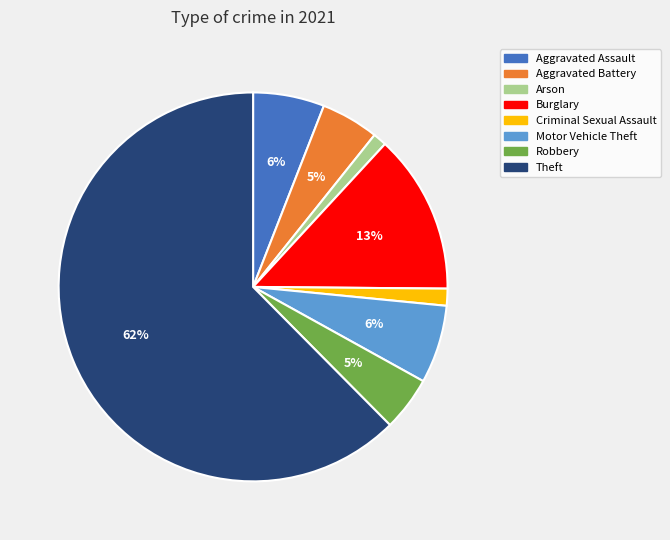

The Burglary slice represents 3% of the pie. True or false?

False